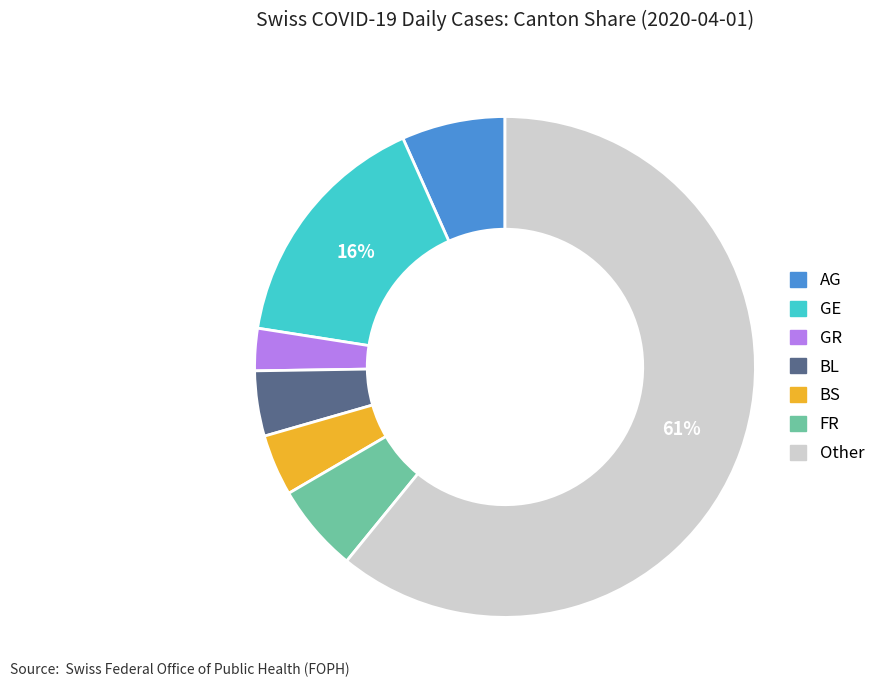

What percentage is the GE slice, to the nearest percent?

16%